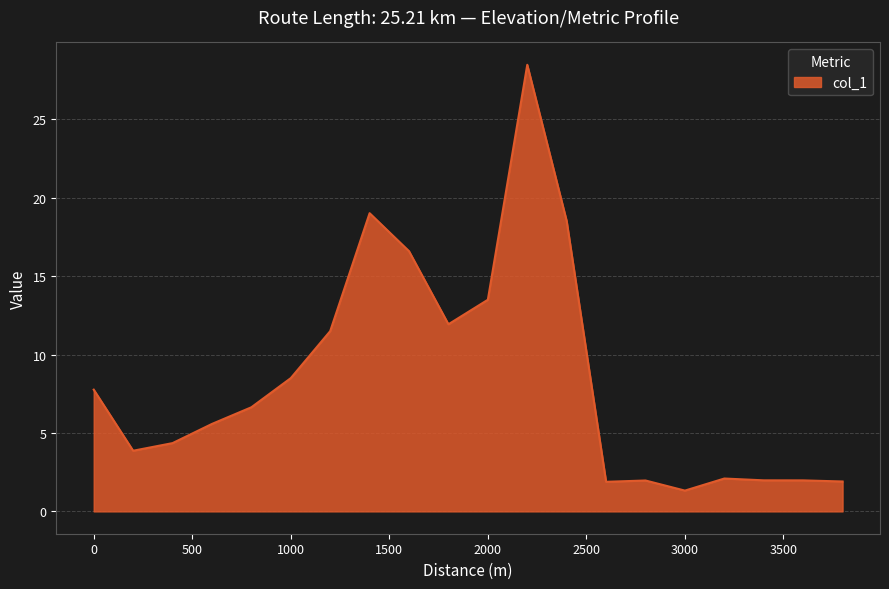

True or false: the data has more than 1 interior local peaks.

True